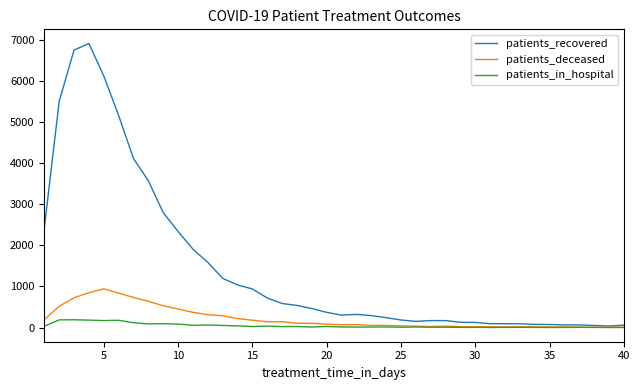

List the series in order of their peak value, highest first.

patients_recovered, patients_deceased, patients_in_hospital